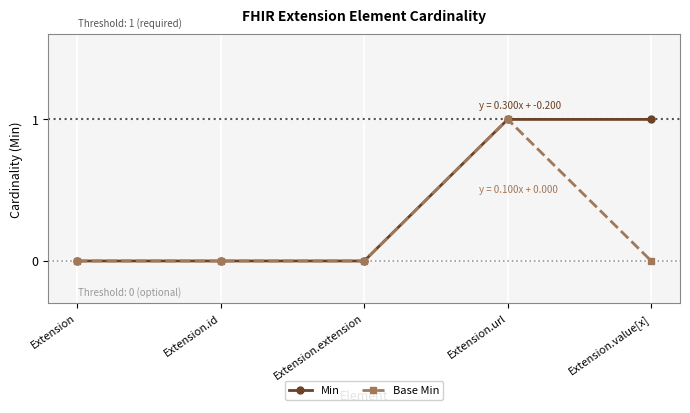

The value of Min at Extension.value[x] is 2. True or false?

False